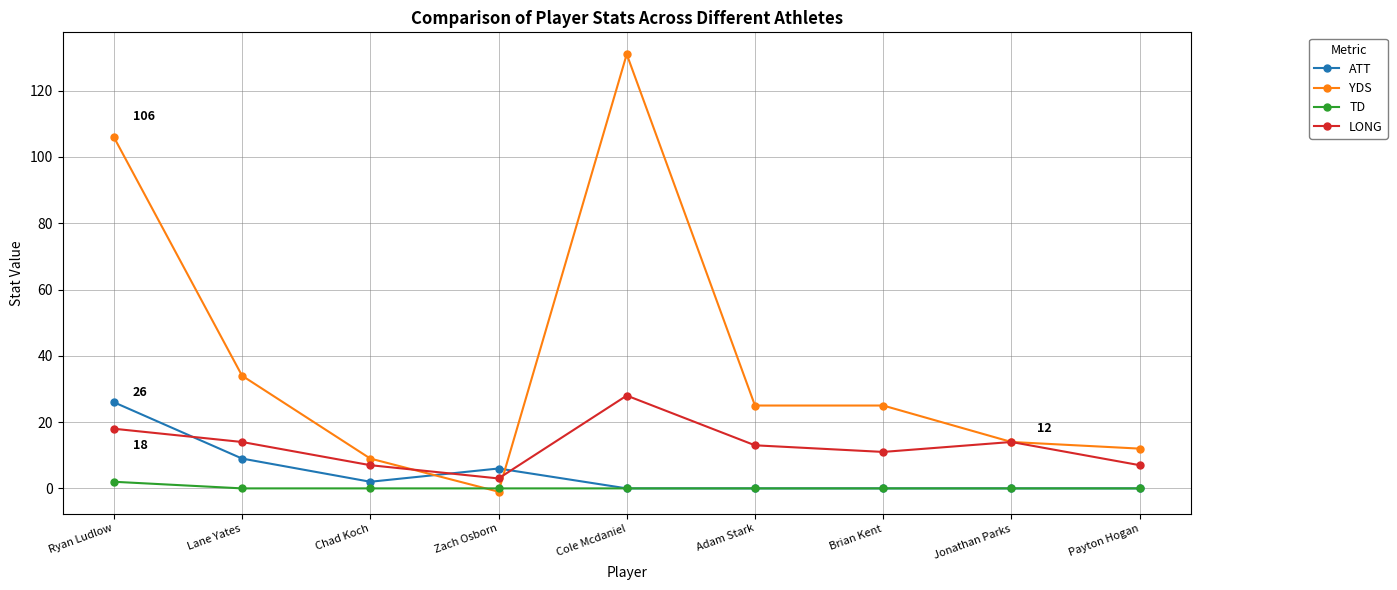

True or false: ATT and LONG cross at least once.

True